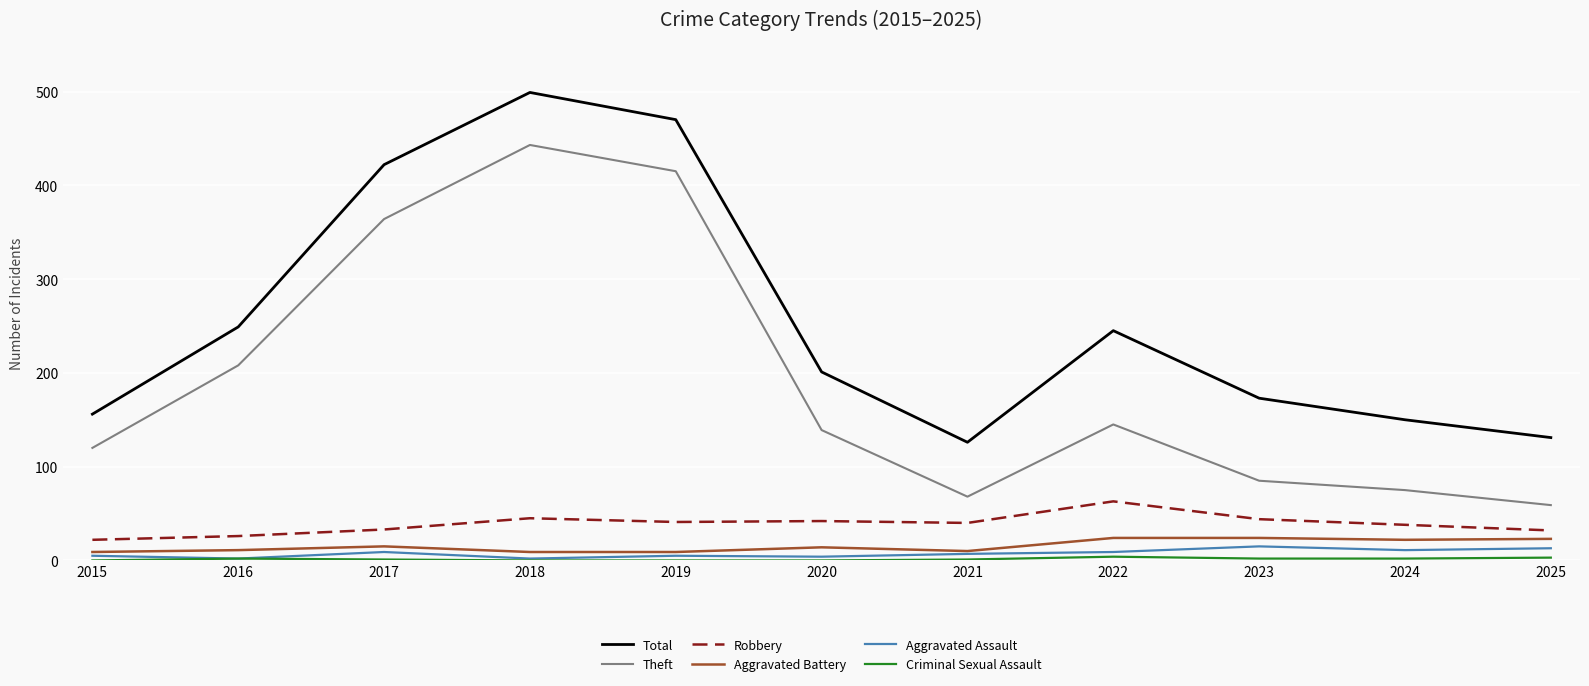

True or false: Robbery and Total cross at least once.

False